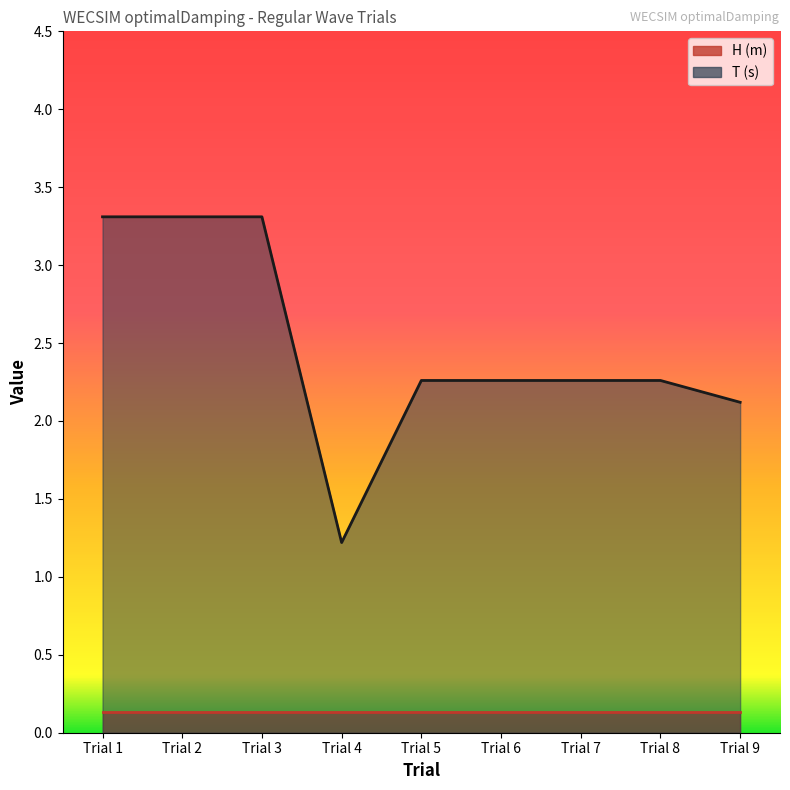

Rank the categories by value from lowest to highest.

Trial 4, Trial 9, Trial 5, Trial 6, Trial 7, Trial 8, Trial 1, Trial 2, Trial 3